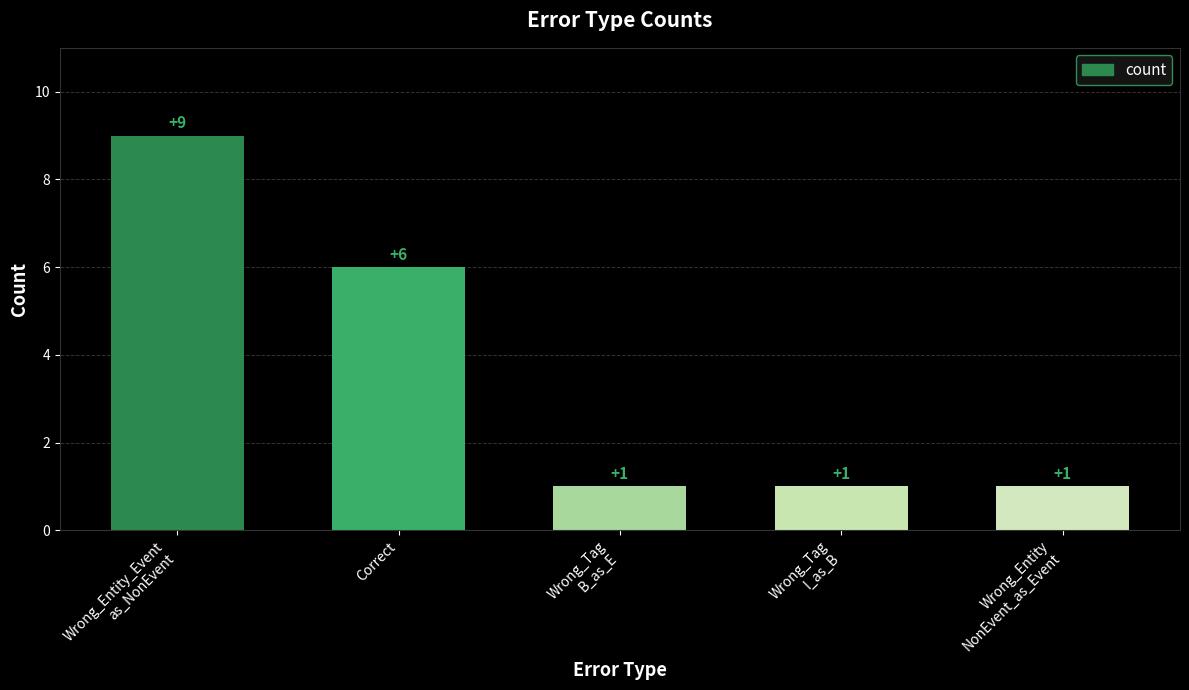

Which has a higher value, Wrong_Tag
I_as_B or Correct?

Correct